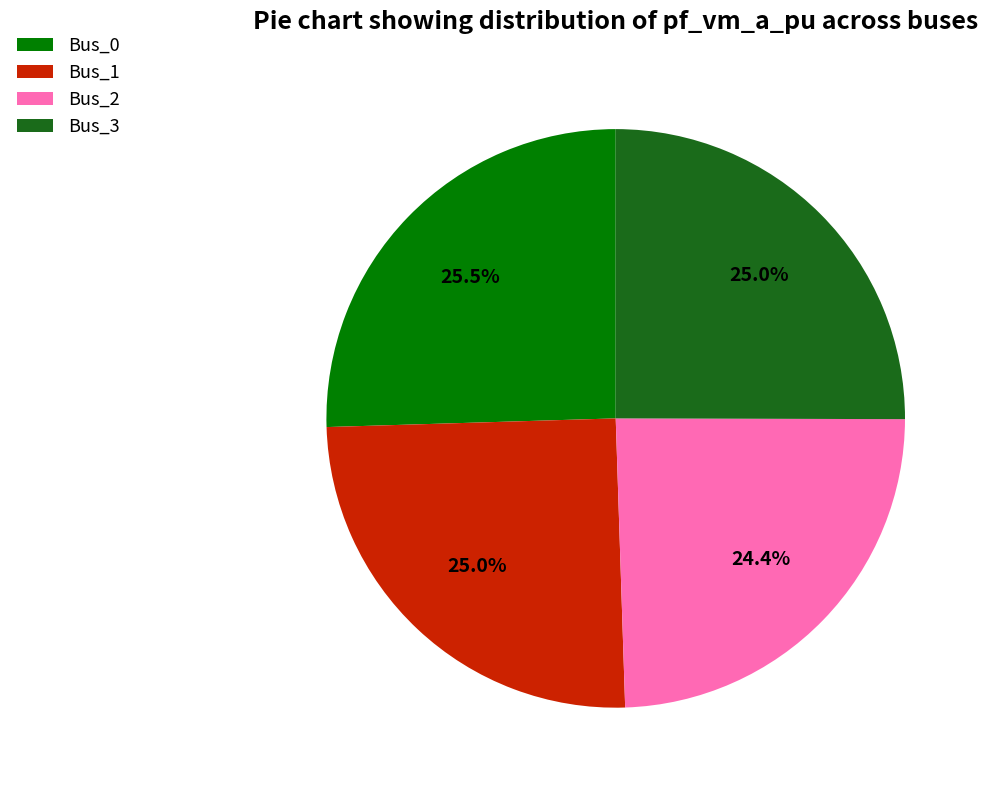

What percentage is the Bus_3 slice, to the nearest percent?

25%